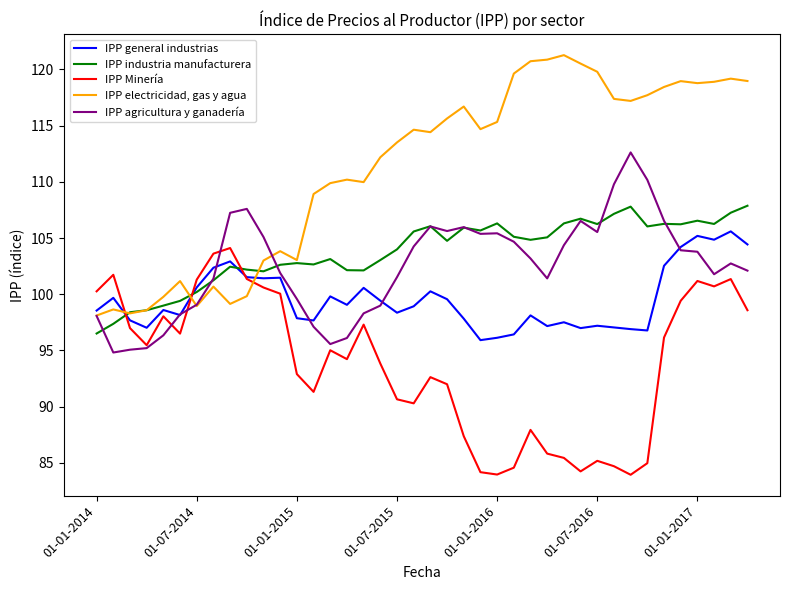

Which series has the largest total across all categories?

IPP electricidad, gas y agua